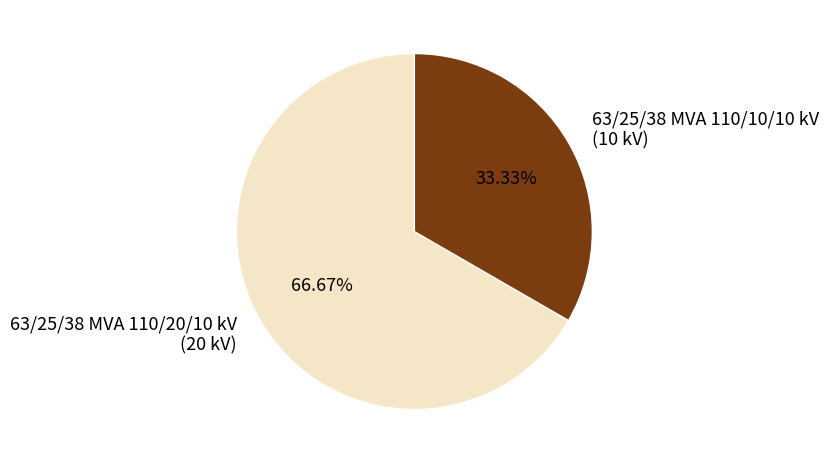

Rank the categories by value from lowest to highest.

63/25/38 MVA 110/10/10 kV, 63/25/38 MVA 110/20/10 kV